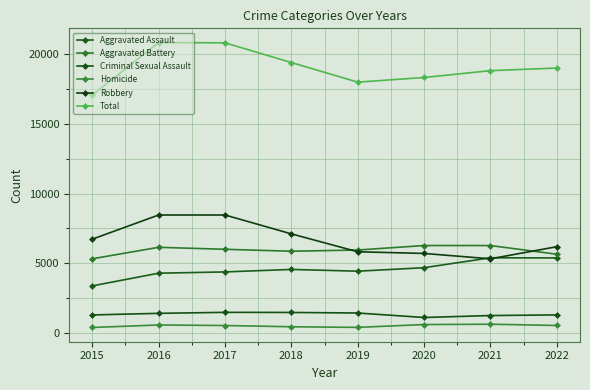

At which category does Robbery reach its first local valley?

2021